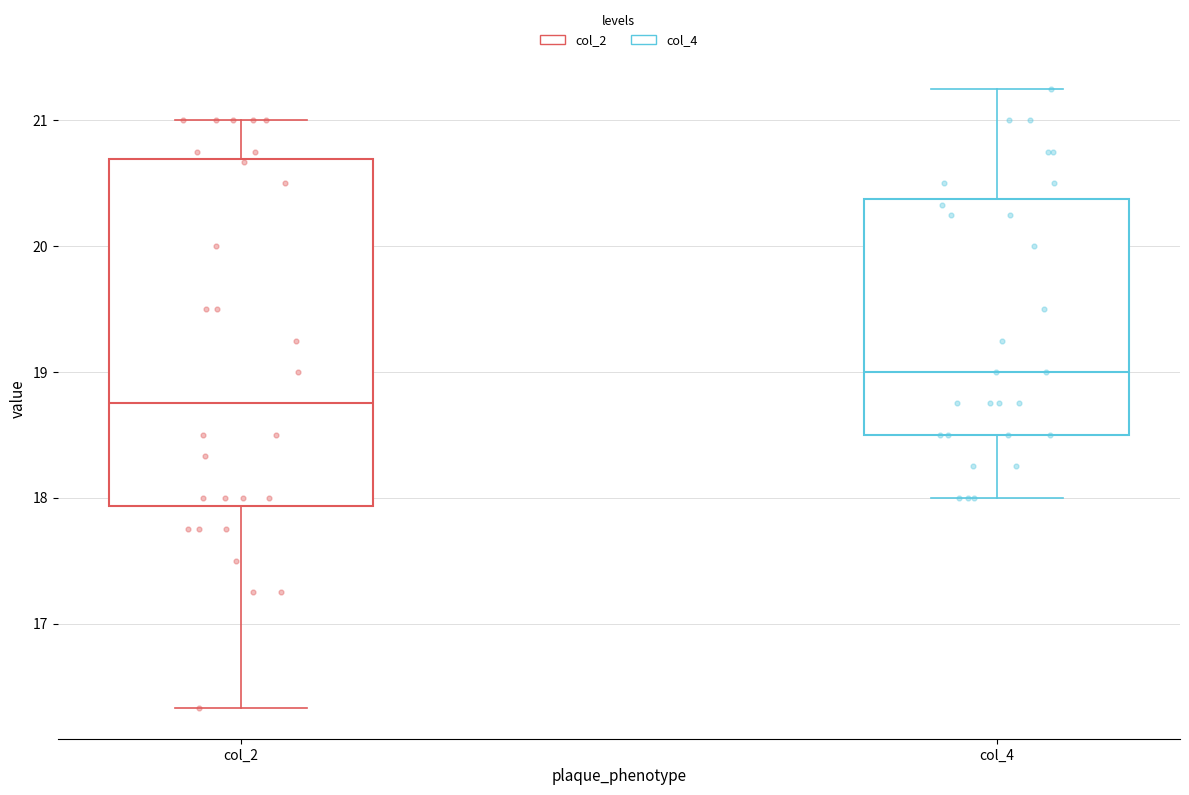

Reading left to right, read every box against the y-axis: the position of its median line, the range the box covers, and the ends of its whiskers. The values are not printed on the chart, so give them approximately, as read against the axis.

col_2: median 18.8, box 17.9 to 20.7, whiskers 16.3 to 21.0
col_4: median 19.0, box 18.5 to 20.4, whiskers 18.0 to 21.3